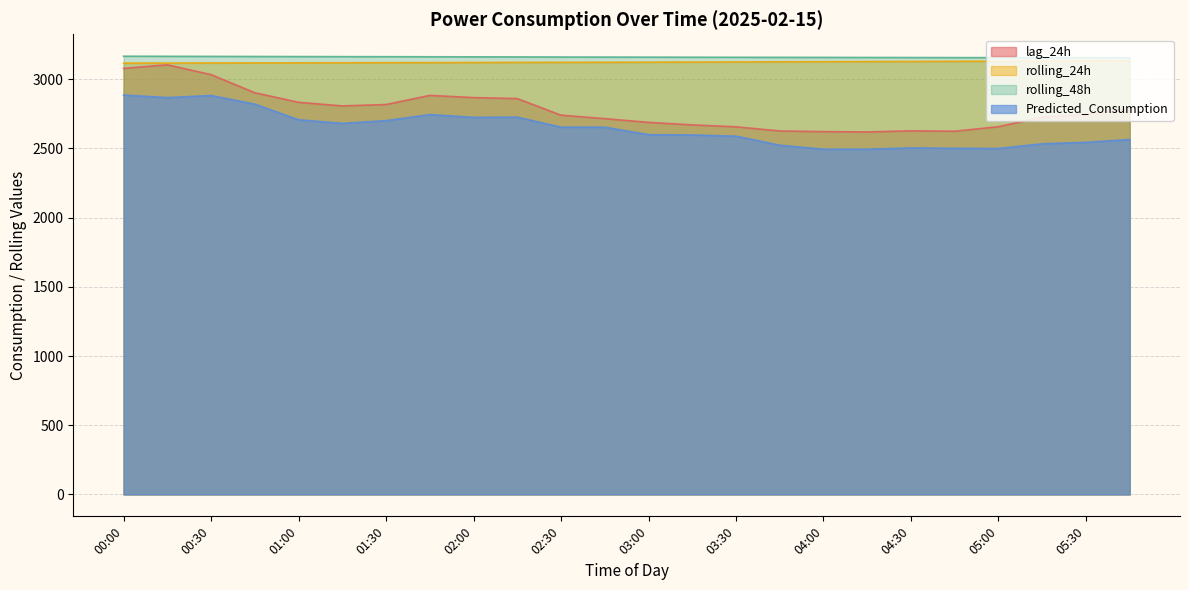

What is the difference between the rolling_48h values at 00:30 and 02:45?

5.0